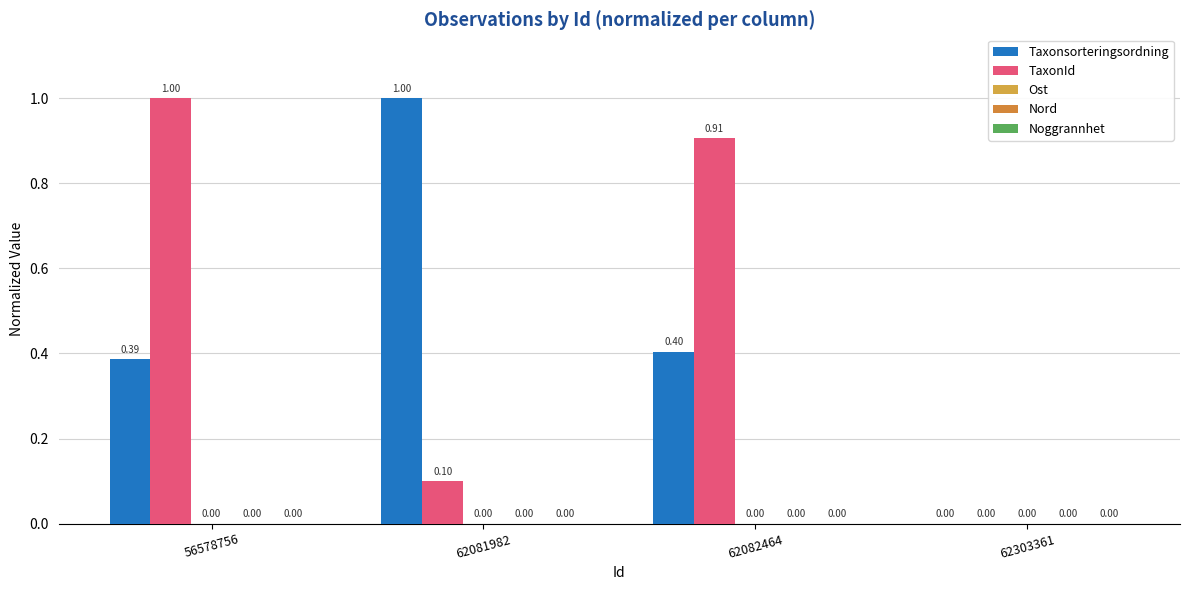

Reading left to right, transcribe all the data shown in this chart.

Taxonsorteringsordning: 0.4	1.0	0.4	0.0
TaxonId: 1.0	0.1	0.9	0.0
Ost: 0.0	0.0	0.0	0.0
Nord: 0.0	0.0	0.0	0.0
Noggrannhet: 0.0	0.0	0.0	0.0